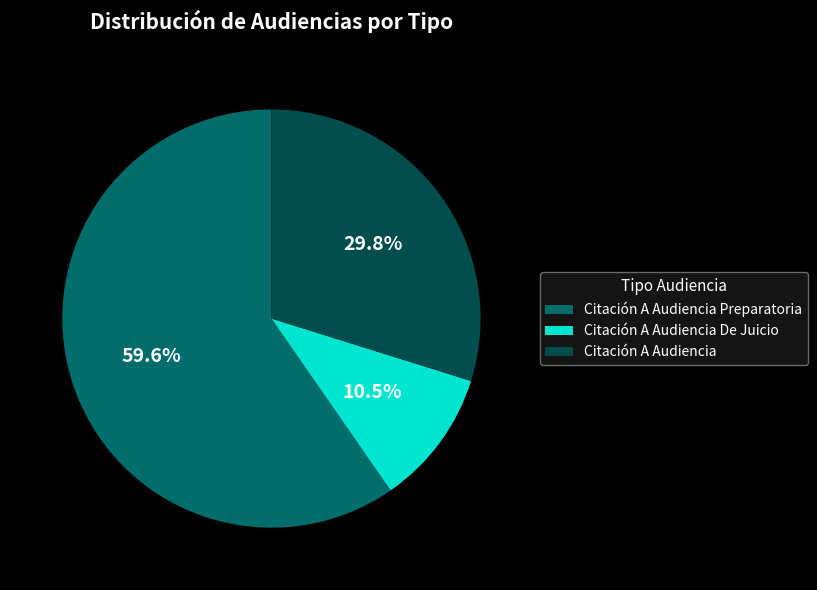

To the nearest percent, what is the combined percentage of Citación A Audiencia De Juicio and Citación A Audiencia Preparatoria?

70%